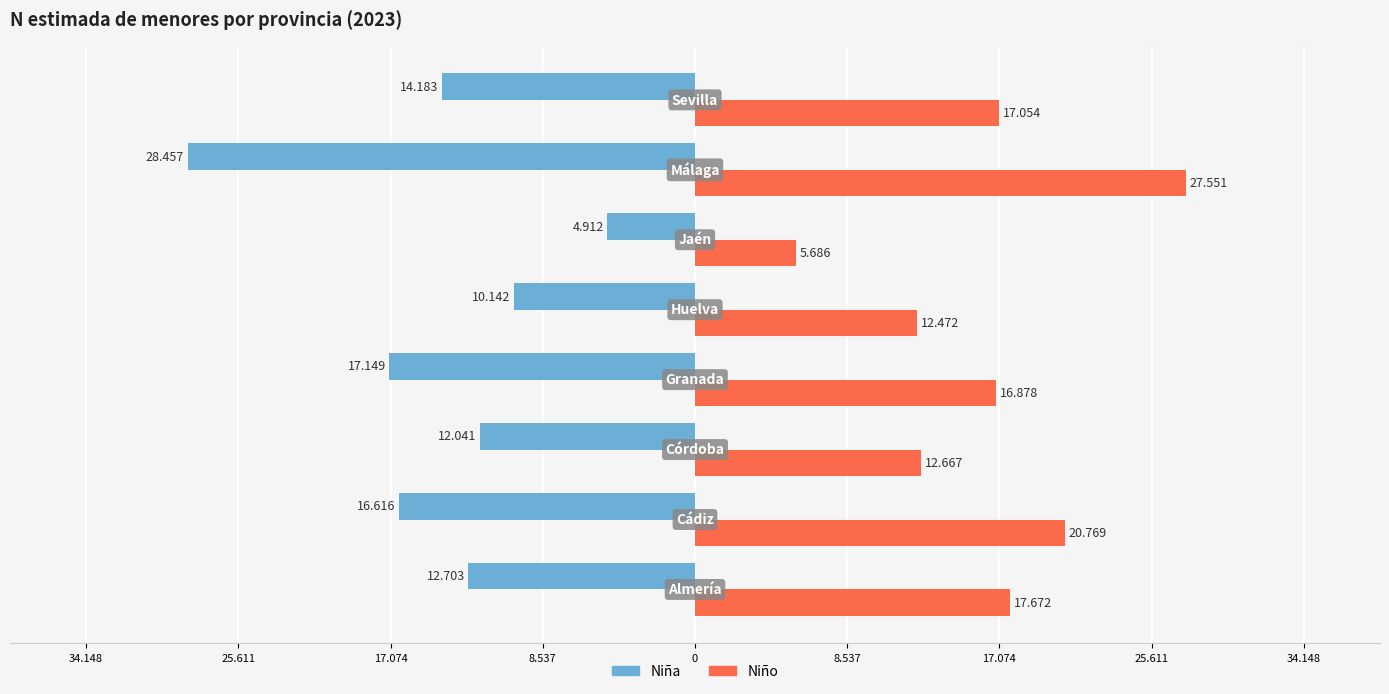

What are all the series names shown in the legend?

Niña, Niño